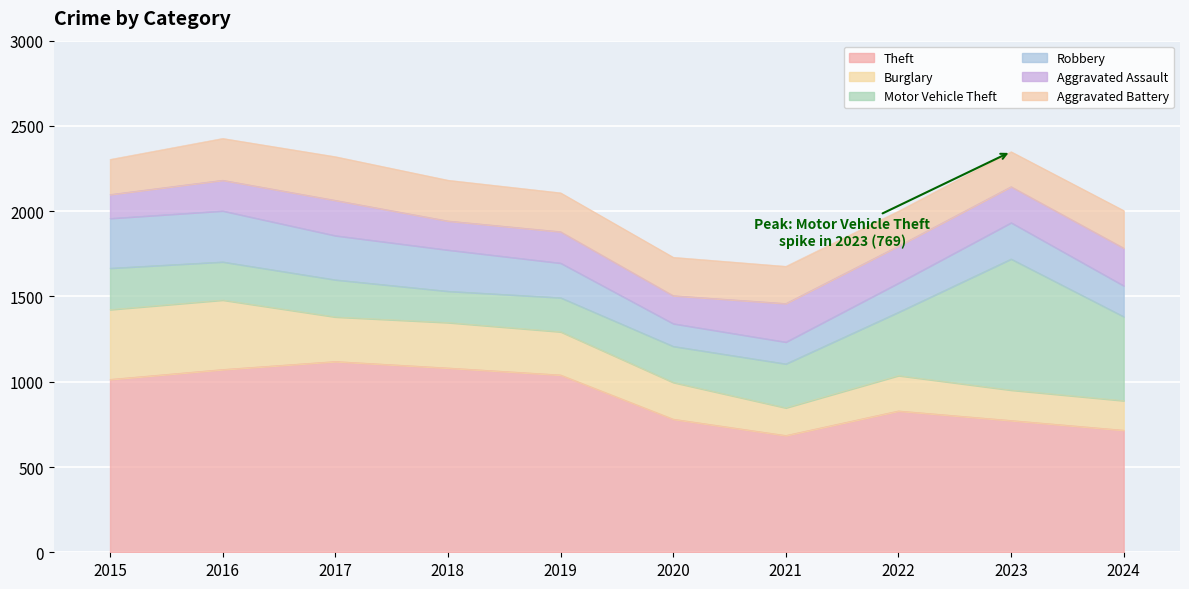

Read the Aggravated Assault value at 2019, to the nearest 10.

180